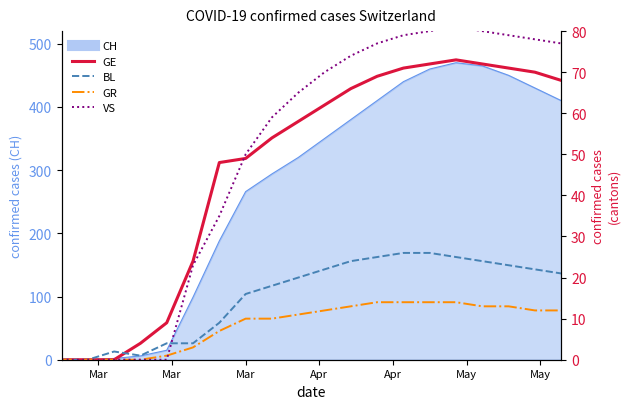

True or false: BL has a value of 38 at 15.

False